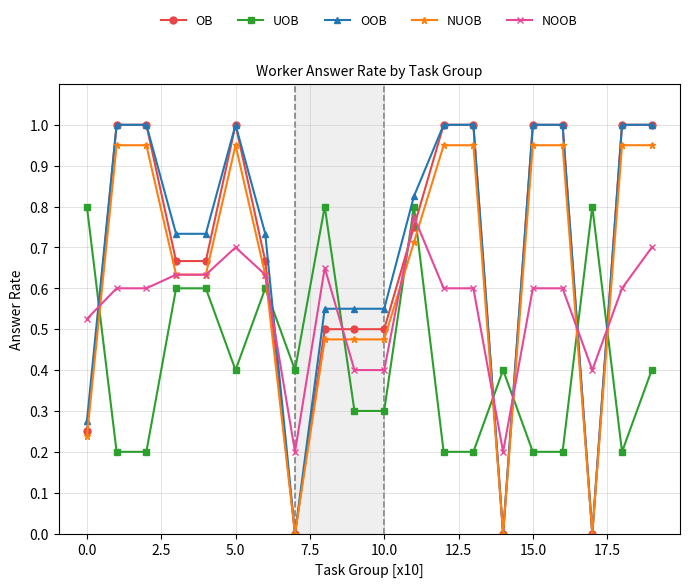

True or false: NUOB and NOOB intersect in this chart.

True